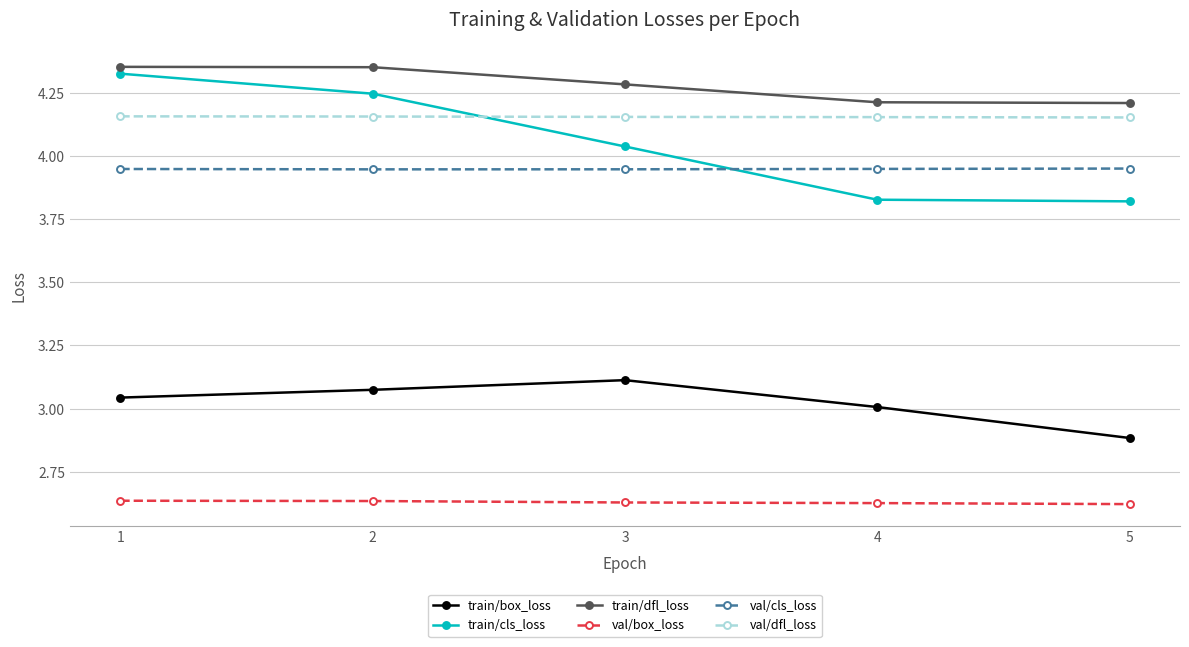

Which series has the largest range (max minus min)?

train/cls_loss